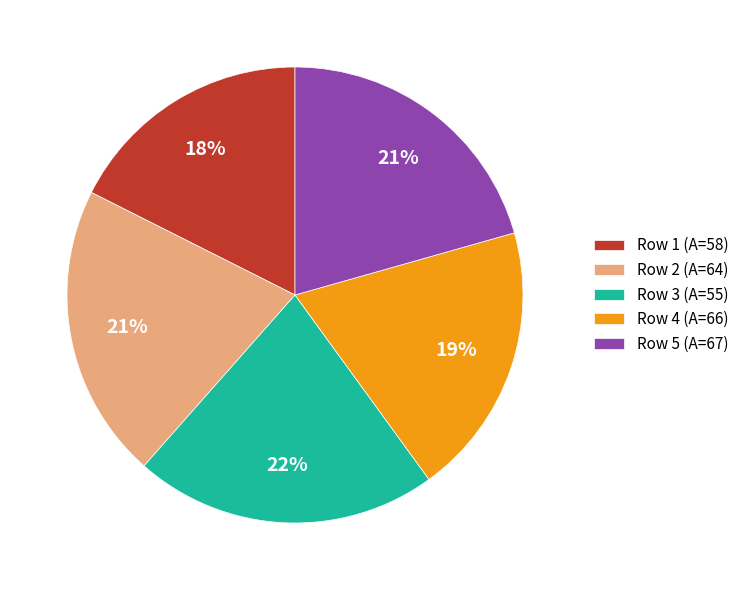

Is the sum of Row 2 (A=64) and Row 4 (A=66) greater than half?

No